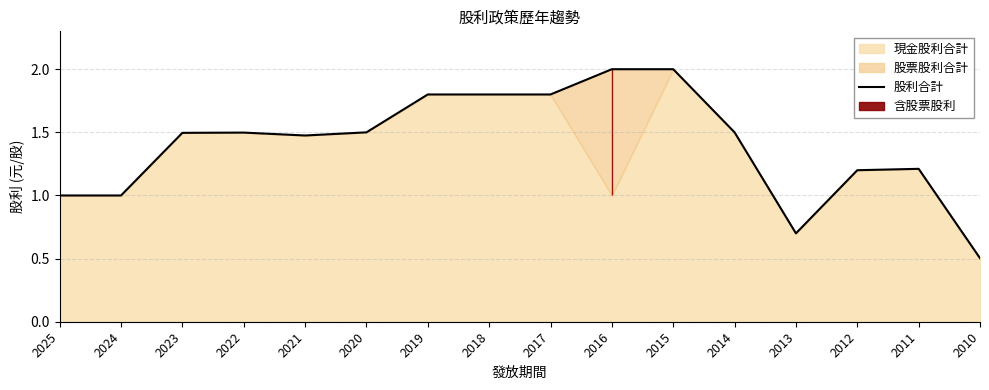

True or false: the data shows 1.5 at 2022.

True